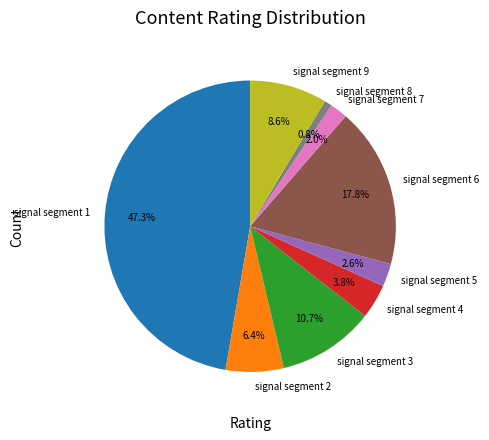

Combined, do signal segment 1 and signal segment 6 account for over 50%?

Yes